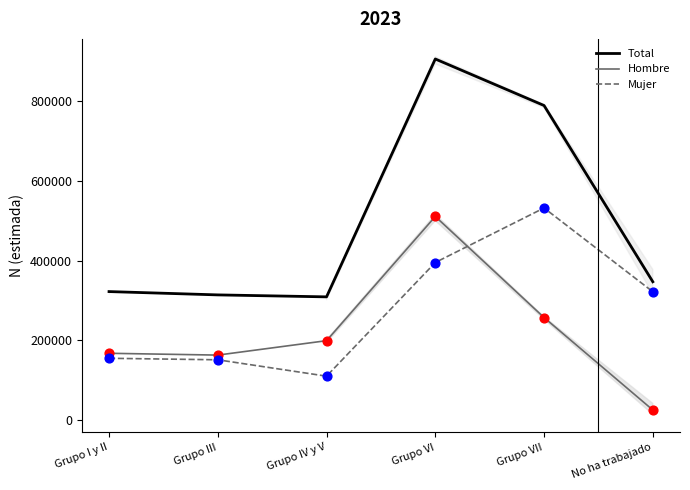

At how many categories does at least one series exceed 210590?

6